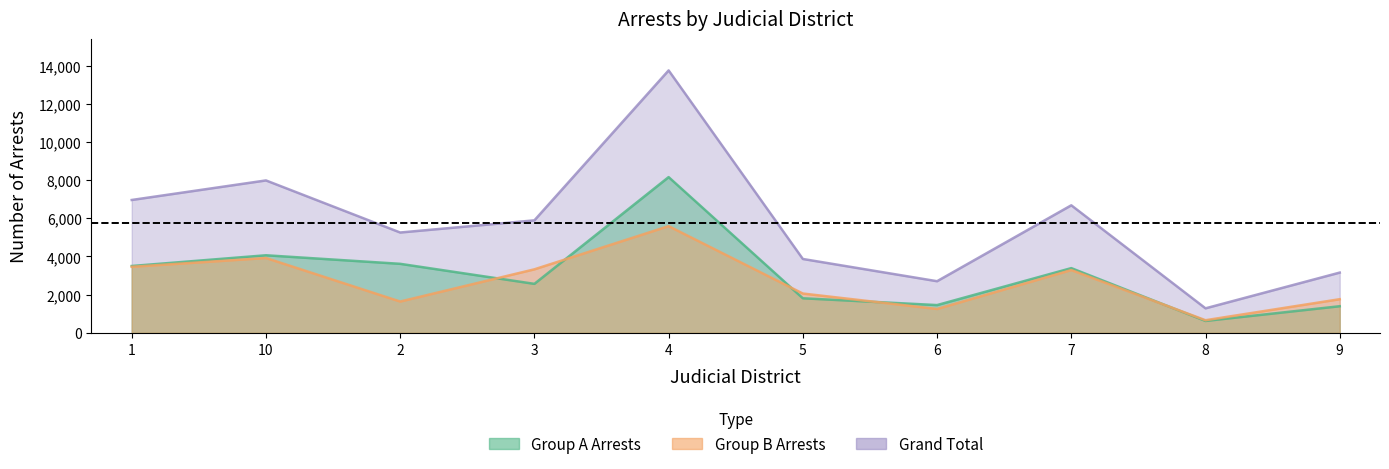

What is the sum of the Grand Total values at 2 and 8?

6539